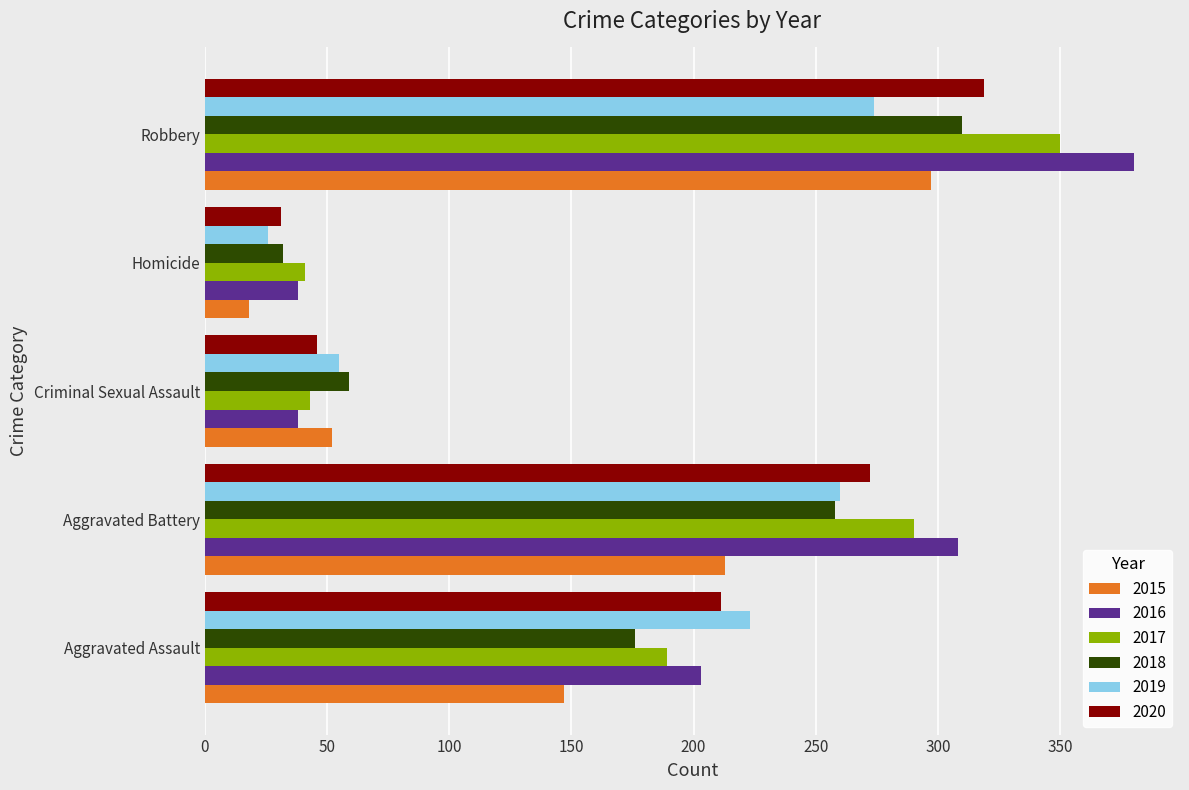

At which label is 2017 closest to 195?

Aggravated Assault